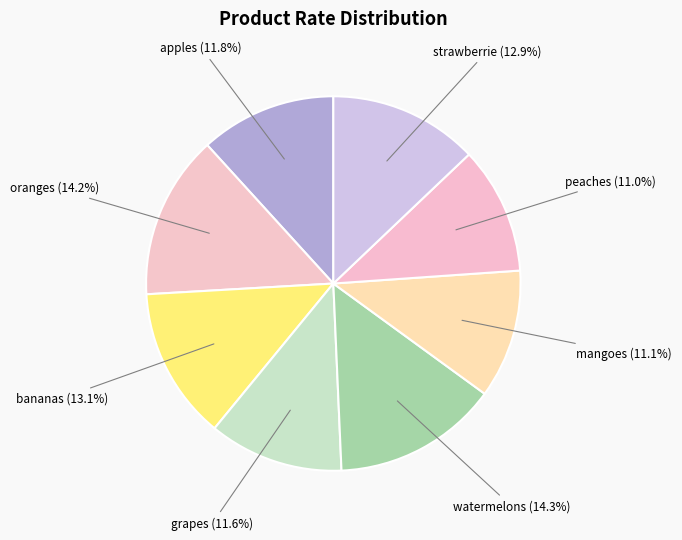

What is the ratio of the value at peaches to the value at mangoes?

1.0